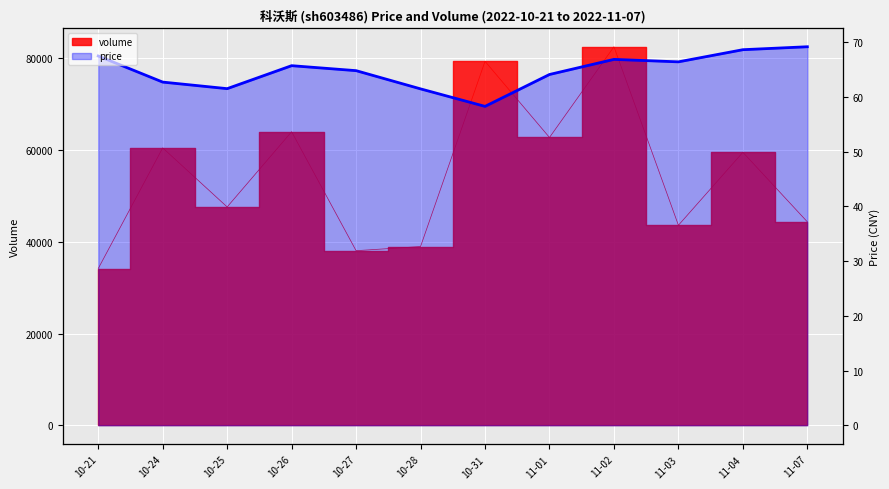

Reading right to left, what are all the values shown in this chart?

11-07=69.2	11-04=68.7	11-03=66.4	11-02=66.9	11-01=64.1	10-31=58.3	10-28=61.5	10-27=64.8	10-26=65.7	10-25=61.5	10-24=62.7	10-21=67.5